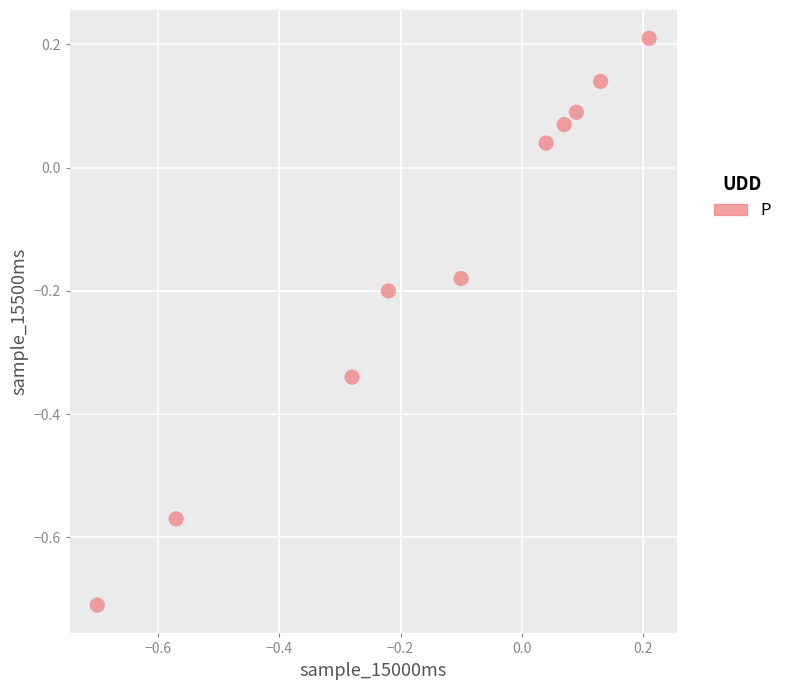

What is the range of Y values (max minus min)?

0.9